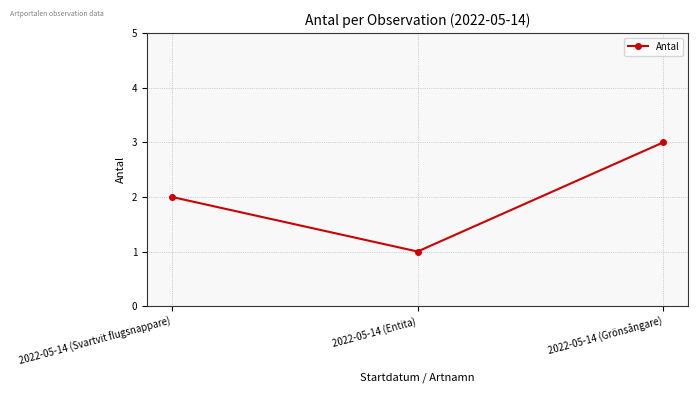

What is the label of the 1st point from the left?

2022-05-14 (Svartvit flugsnappare)